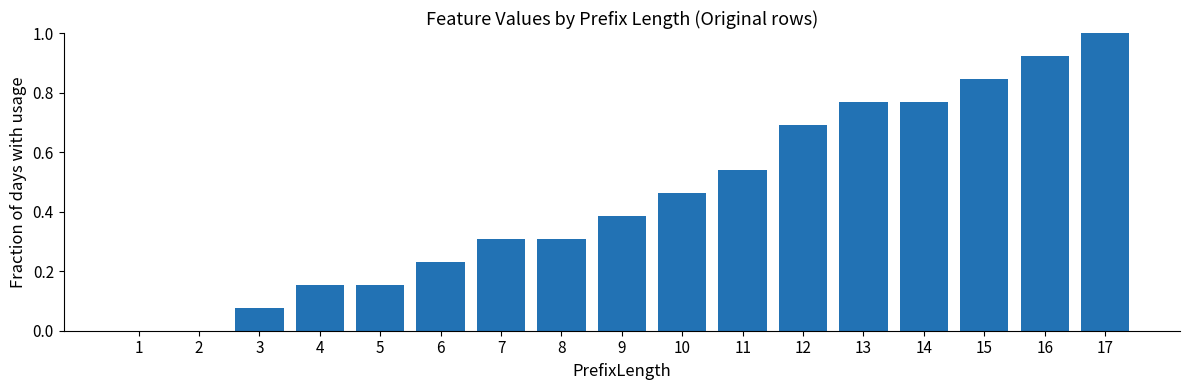

The chart shows a value of 0.2 at 16. True or false?

False